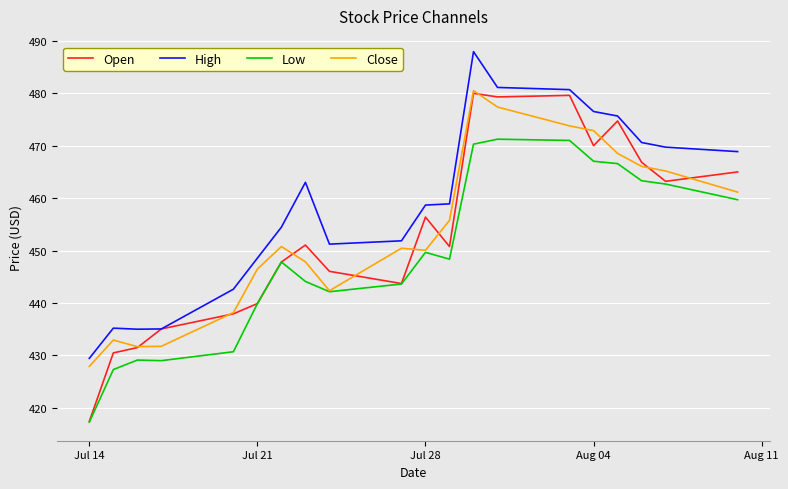

Is this an area chart (filled region under the line)?

No